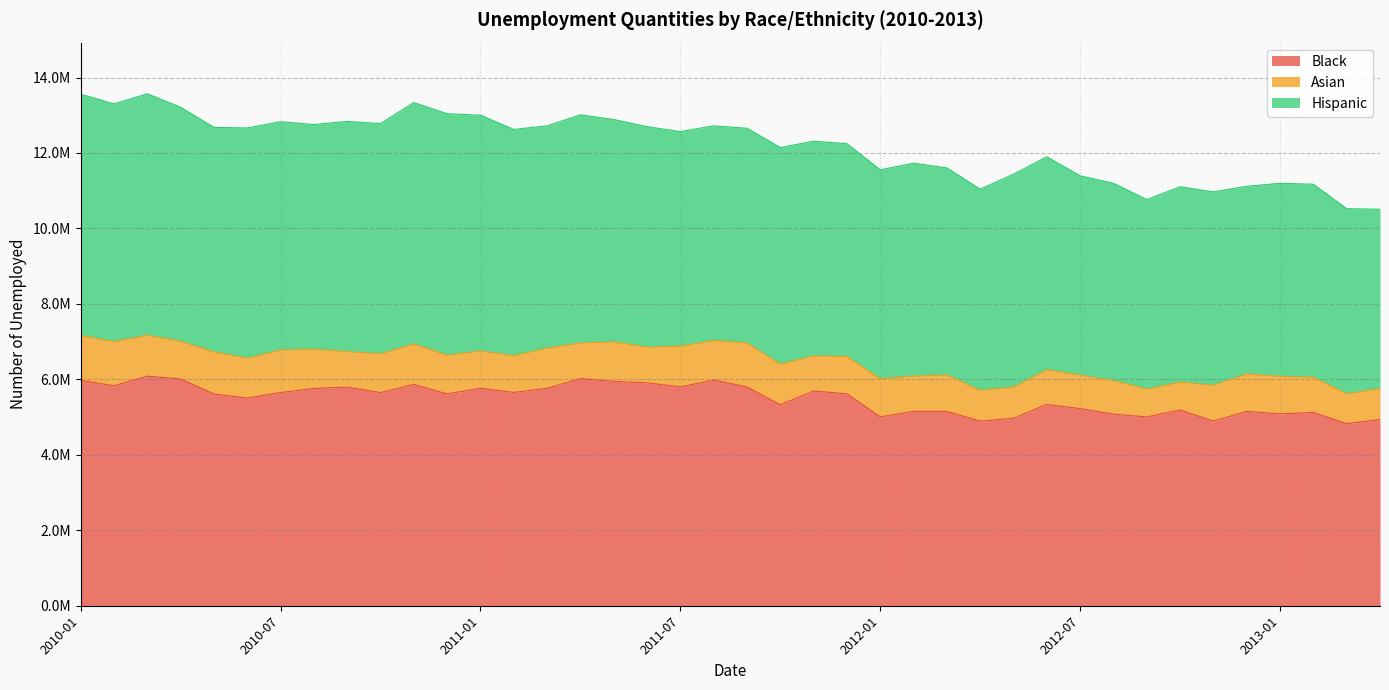

What are all the series names shown in the legend?

Black, Asian, Hispanic